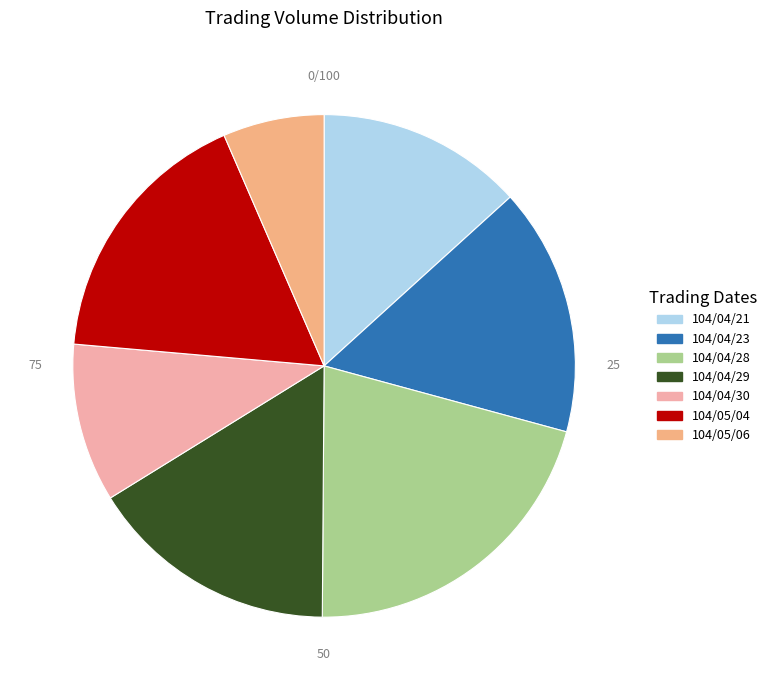

What is the ratio of the value at 104/04/28 to the value at 104/05/04?

1.2